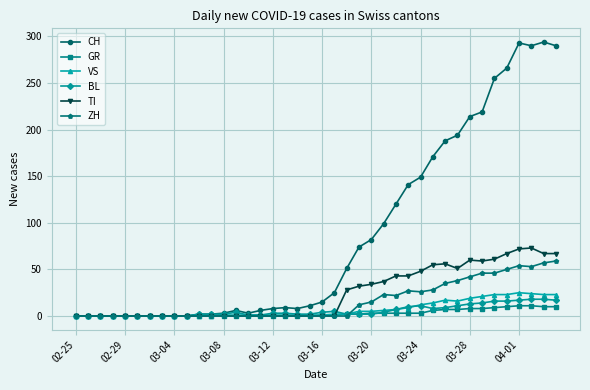

True or false: TI has more than 2 interior local peaks.

True